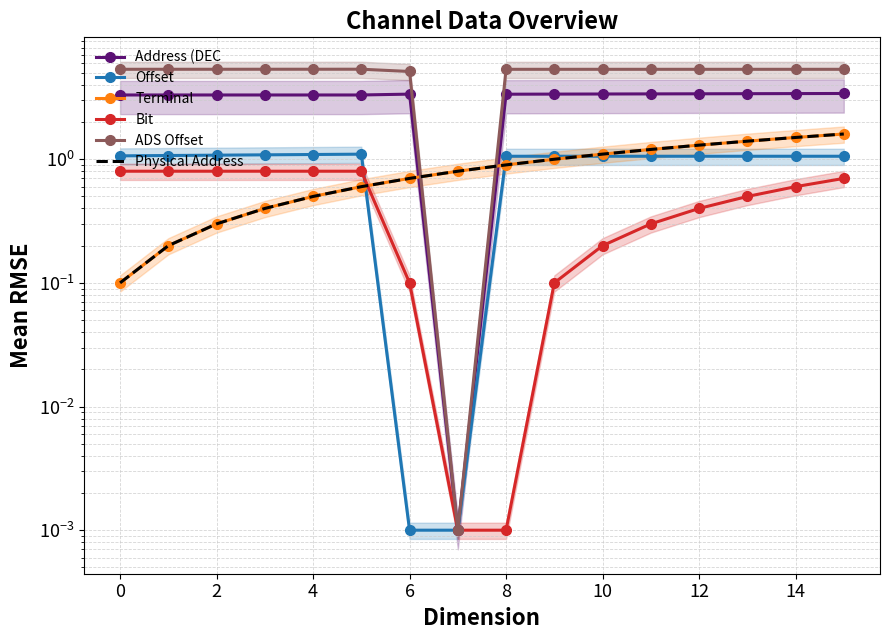

At which category does the chart reach its peak across all series?

8